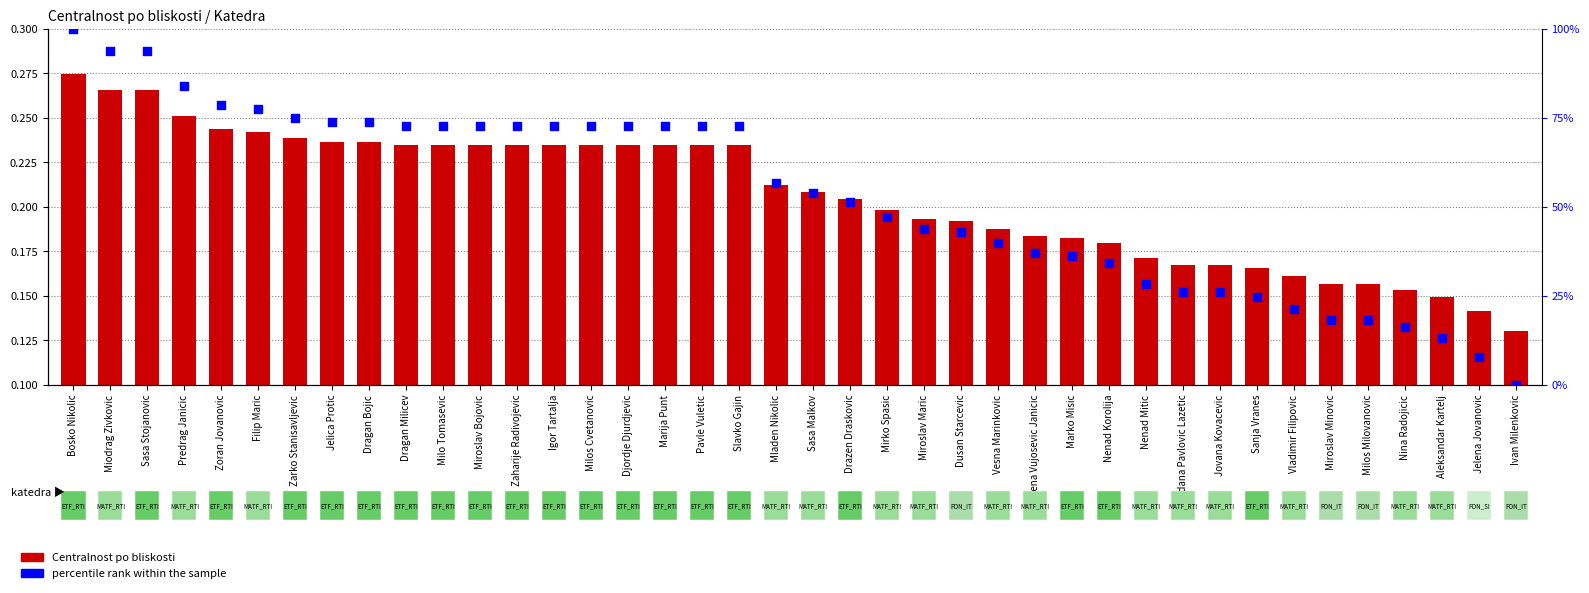

At which category is the sum across all series the highest?

Bosko Nikolic